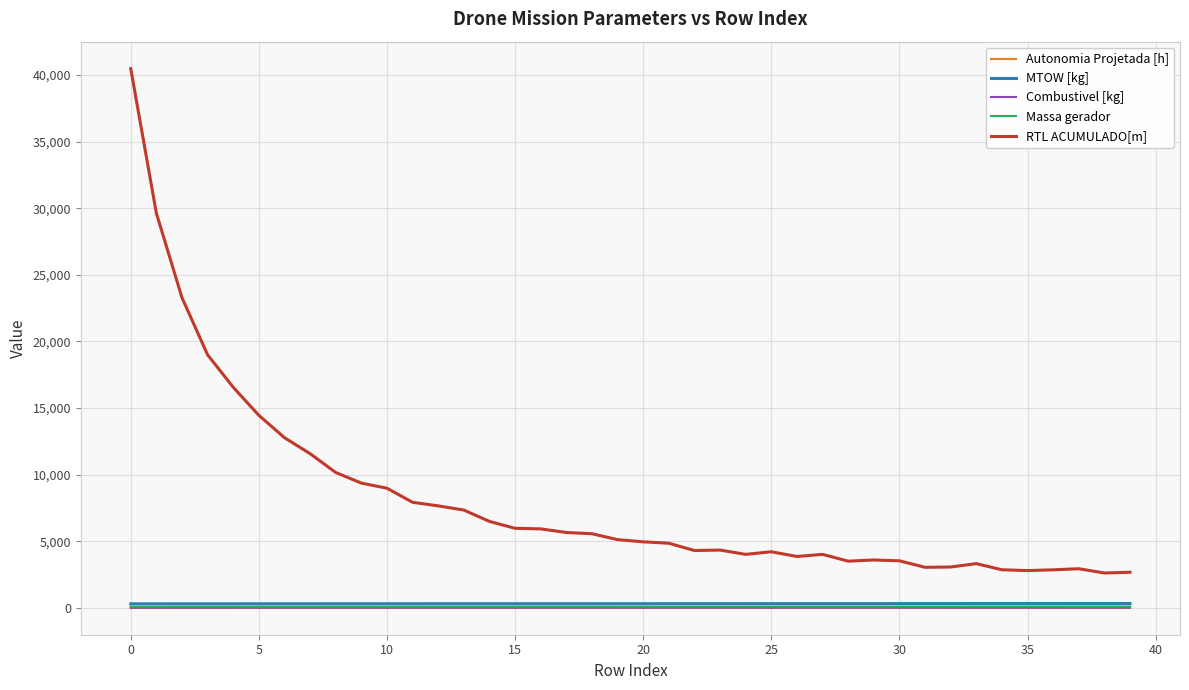

Which series has the widest spread of values?

RTL ACUMULADO[m]